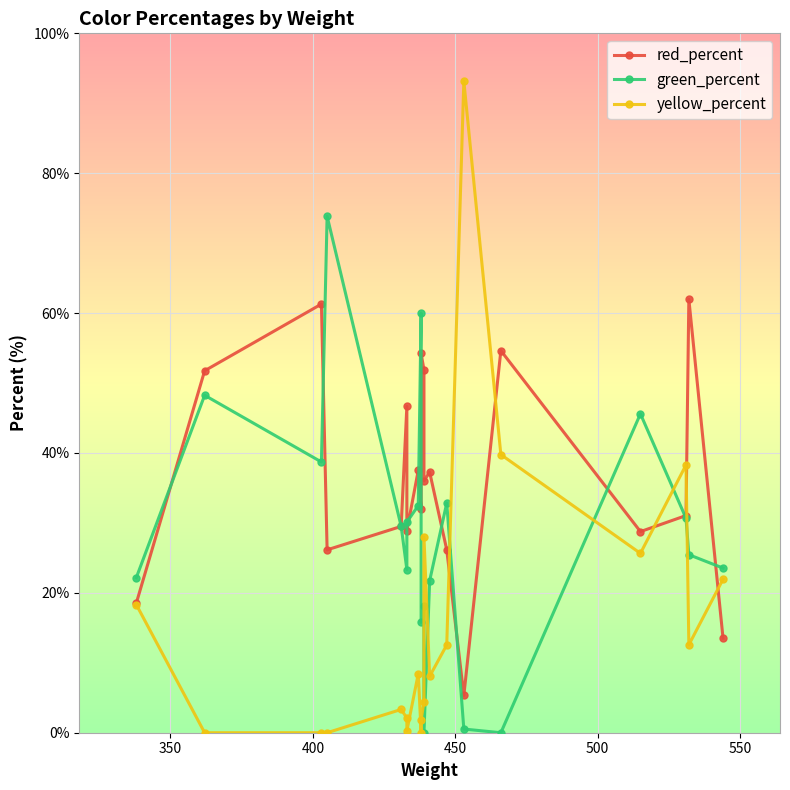

Which series ends up on top after the final intersection of green_percent and red_percent?

green_percent